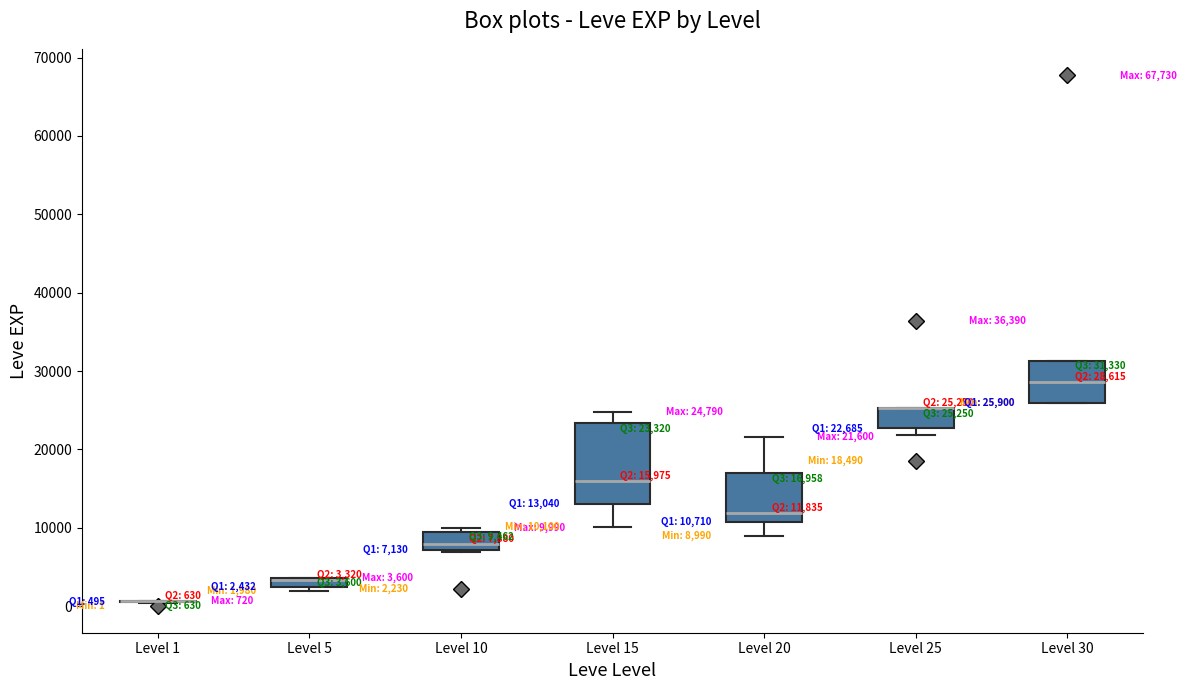

Which box is the tallest, from its lower edge to its upper edge?

Level 15